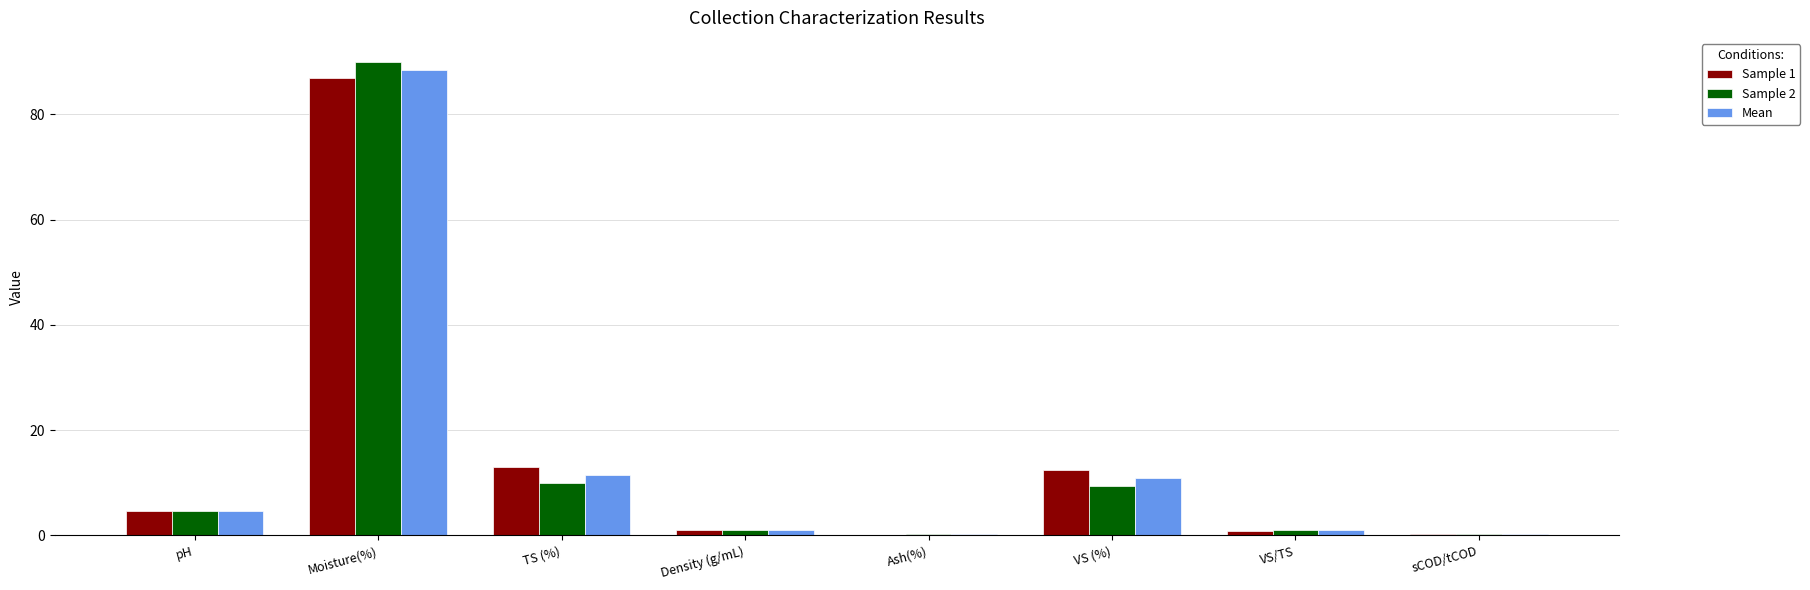

Is it true that Sample 2 equals 6.0 at VS (%)?

False